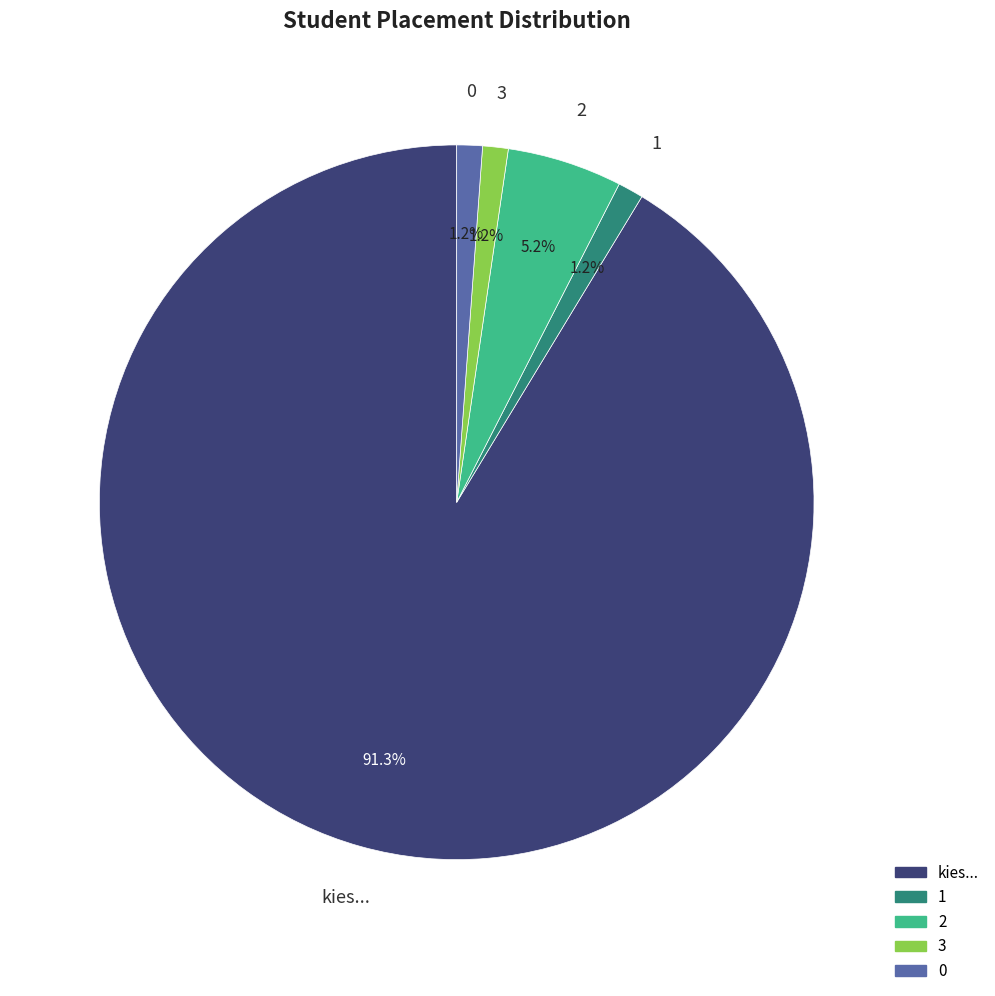

What is the ratio of the value at 0 to the value at 1?

1.0